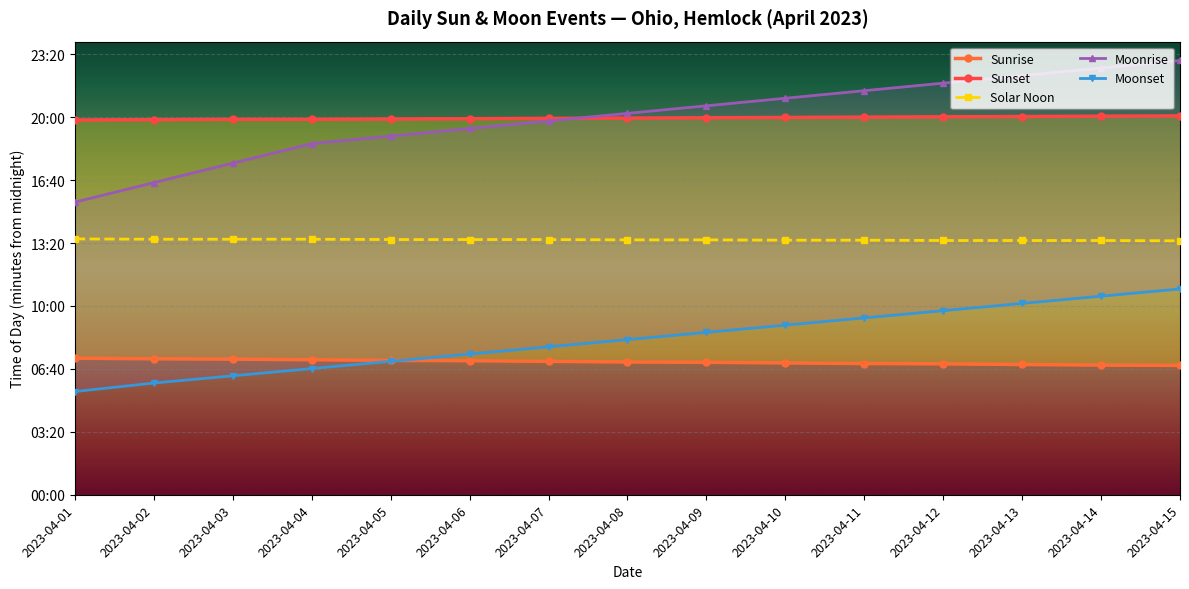

The value of Sunset at 2023-04-01 is 575. True or false?

False